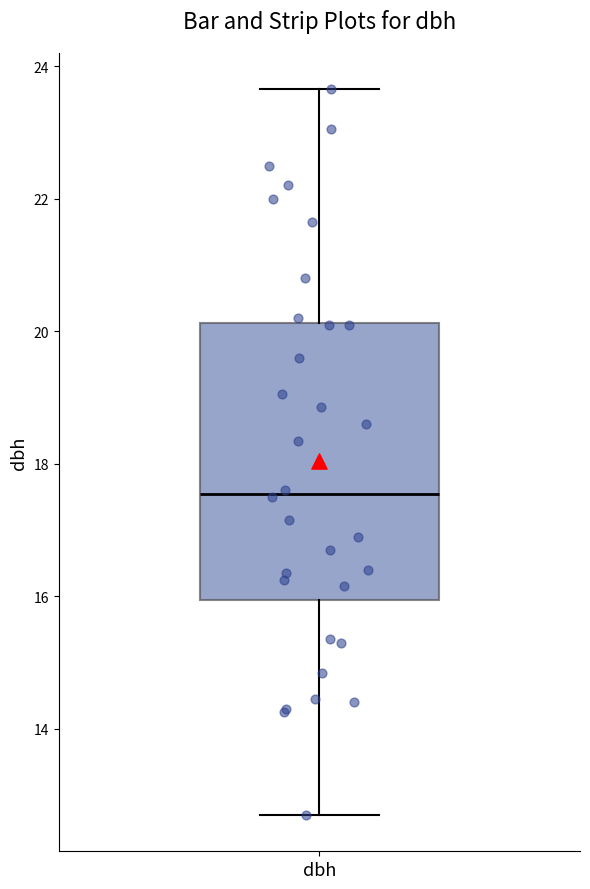

Where is the upper edge of the box for dbh on the y-axis? The values are not printed on the chart, so give them approximately, as read against the axis.

20.2